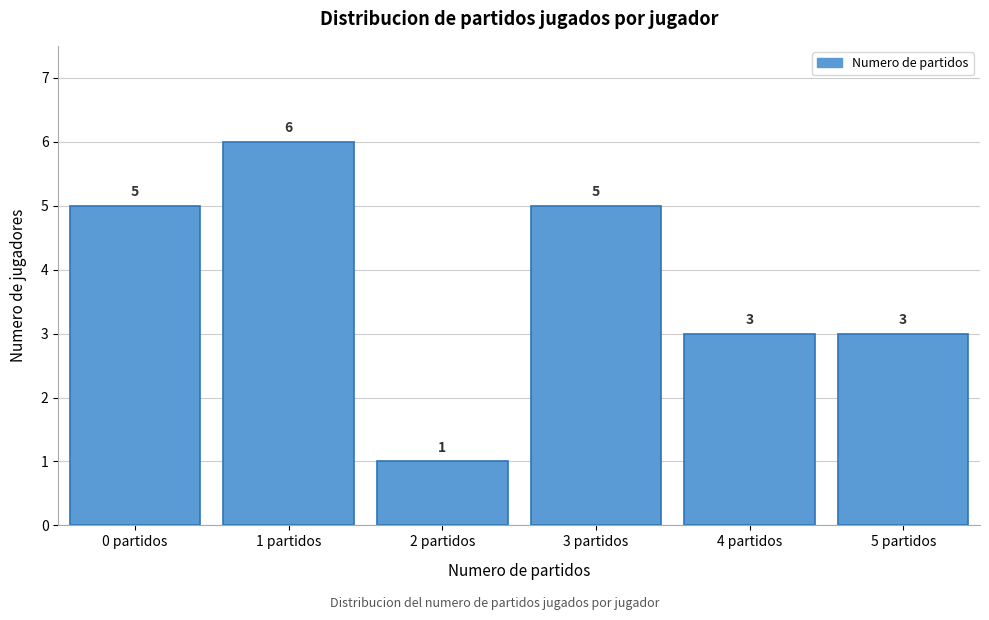

Over which range of the x-axis is the bar tallest?

0.5 to 1.5